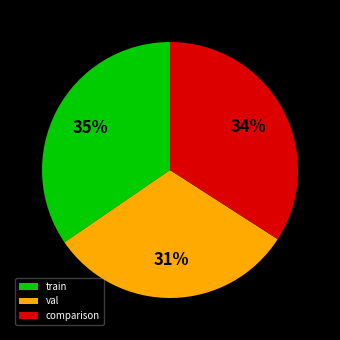

To the nearest percent, what is the combined percentage of val and comparison?

65%